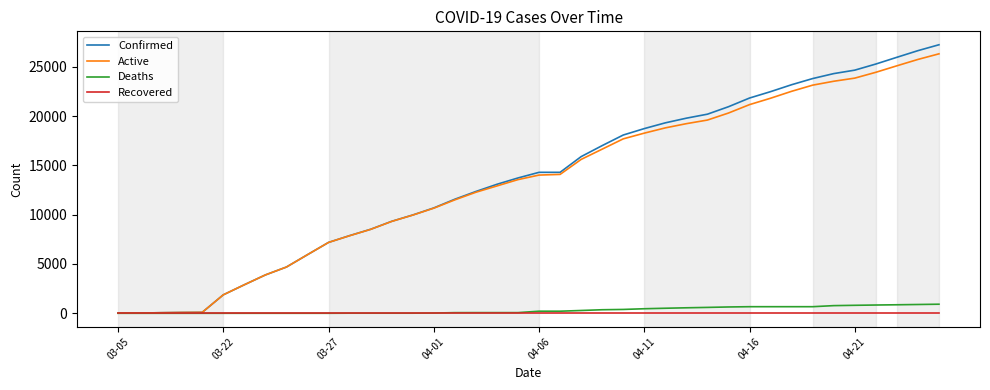

What is the difference between the maximum and minimum values in the Confirmed series?

27213